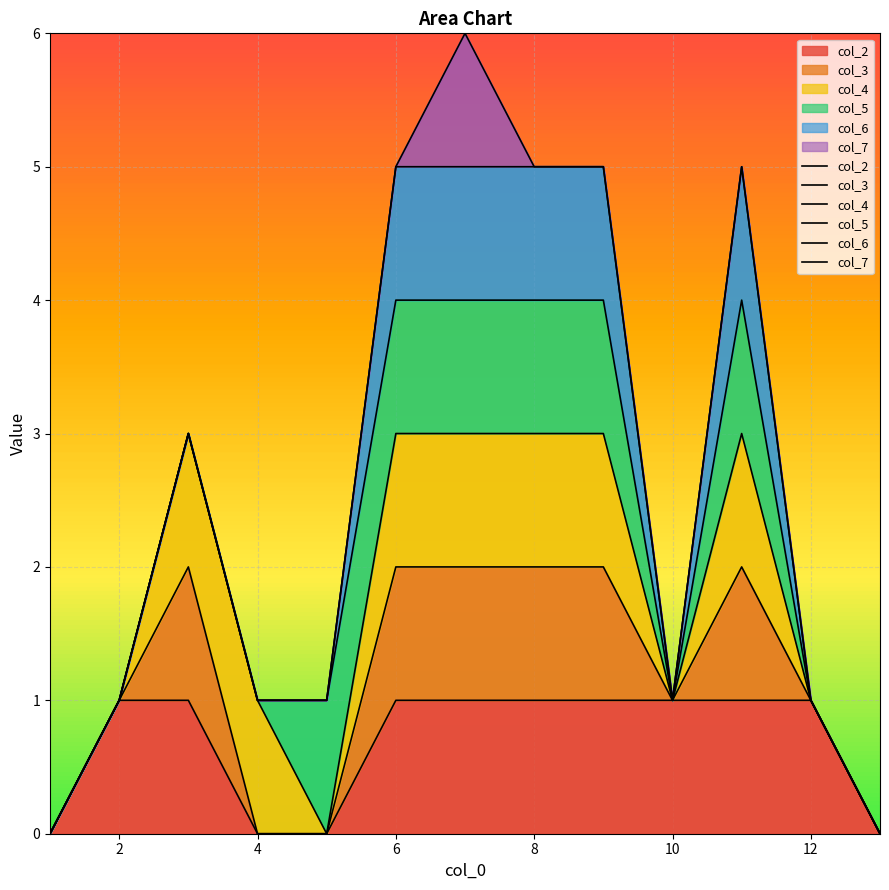

The value of col_7 at 10 is 0. True or false?

False